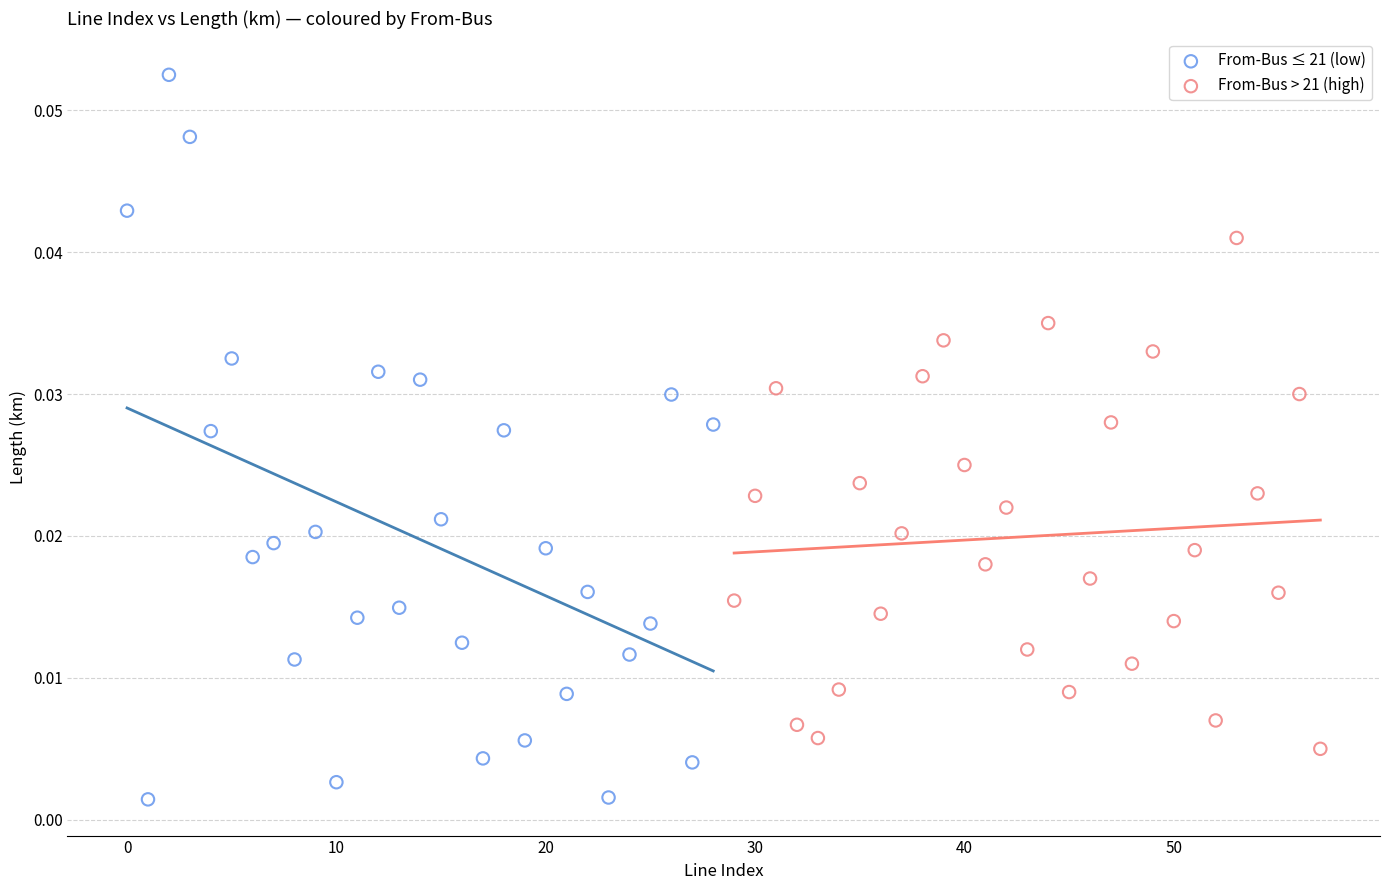

Which series reaches the maximum Y coordinate?

From-Bus ≤ 21 (low)